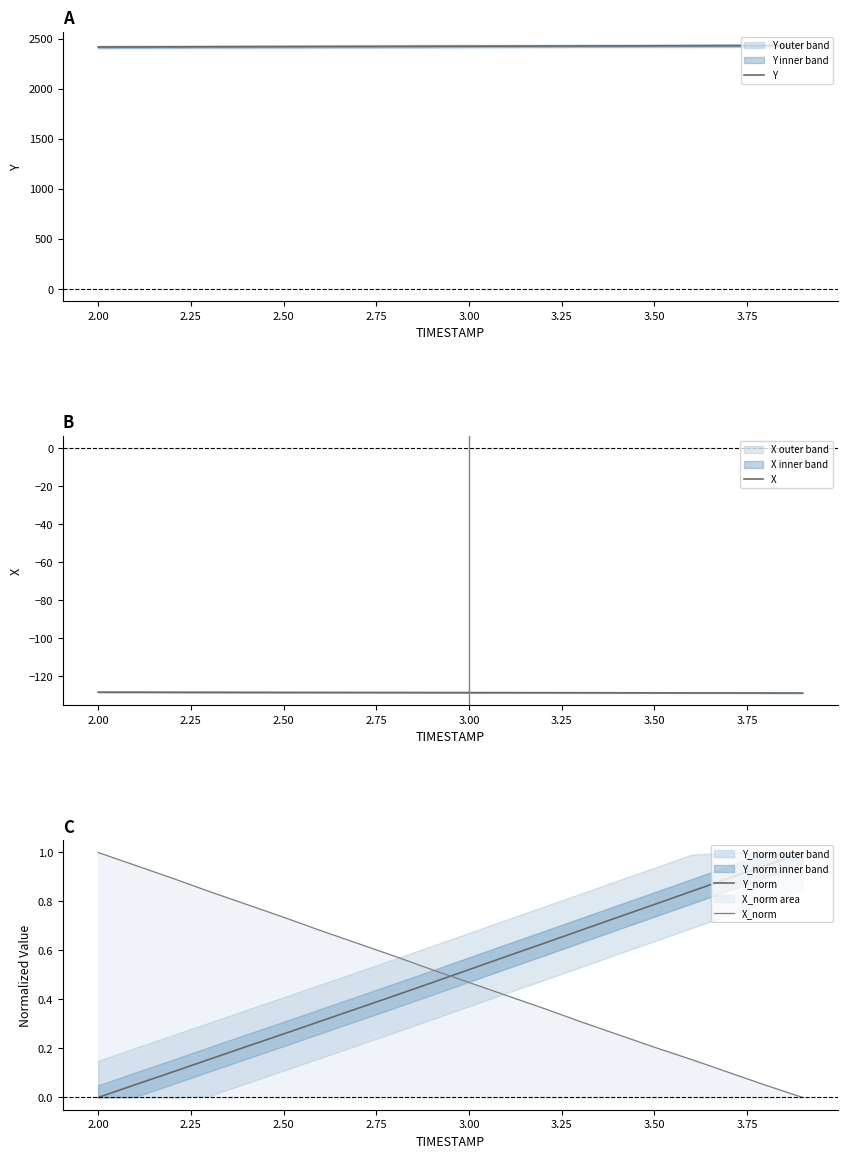

Which series has the largest total across all categories?

Y